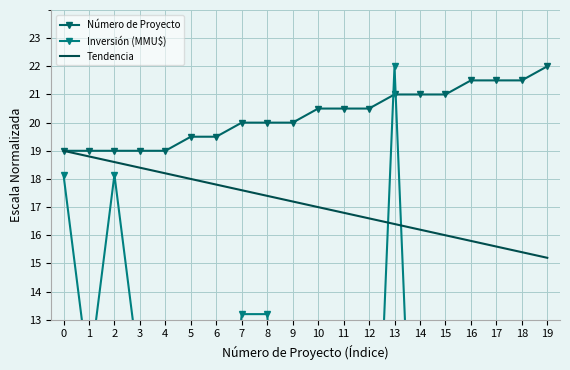

Where is Número de Proyecto nearest to the value 20?

7